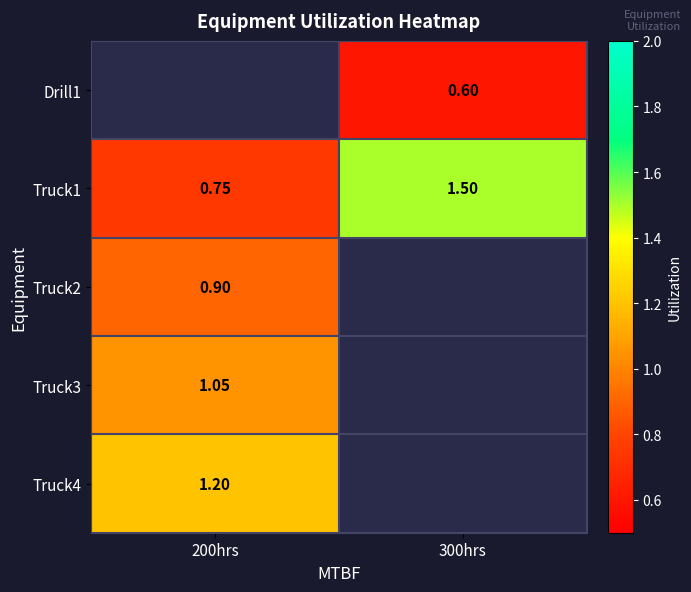

Is it true that Truck4 equals 1.2 at 200hrs?

True